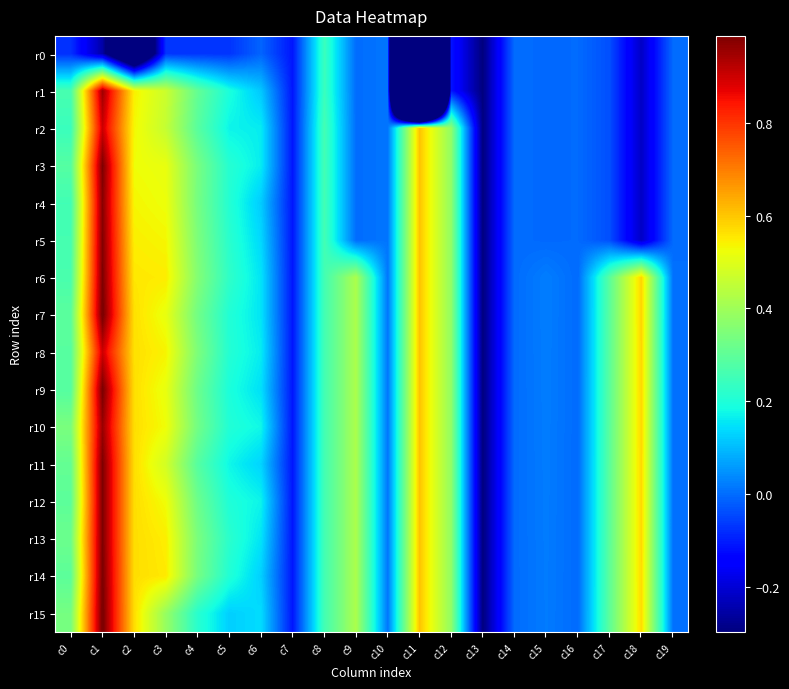

Count the number of data series in this chart.

16